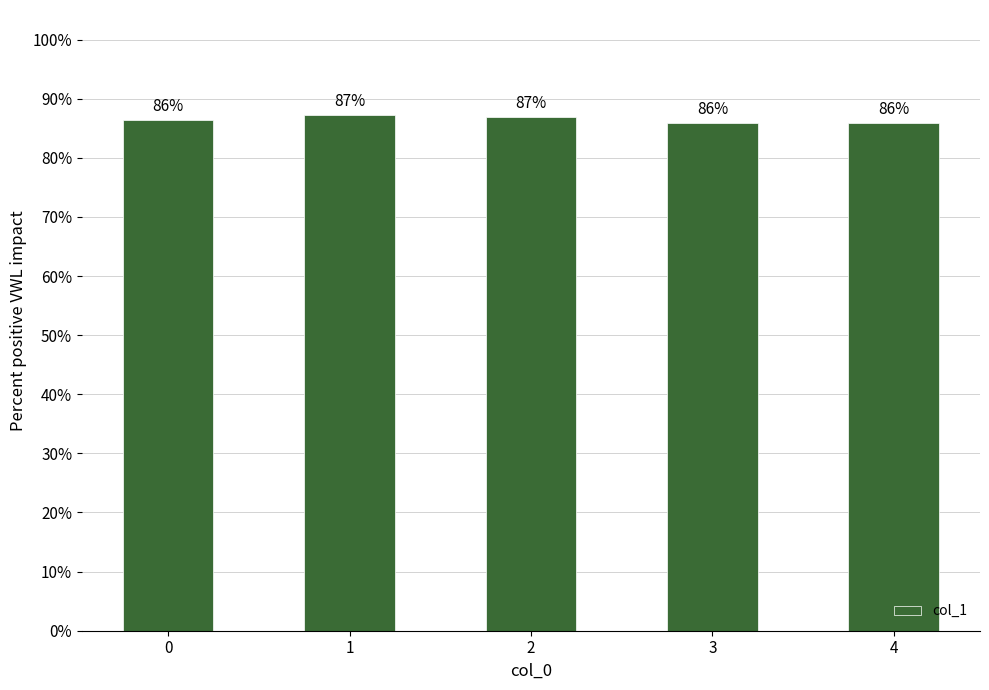

Reading left to right, extract all data points from this chart.

0.9	0.9	0.9	0.9	0.9